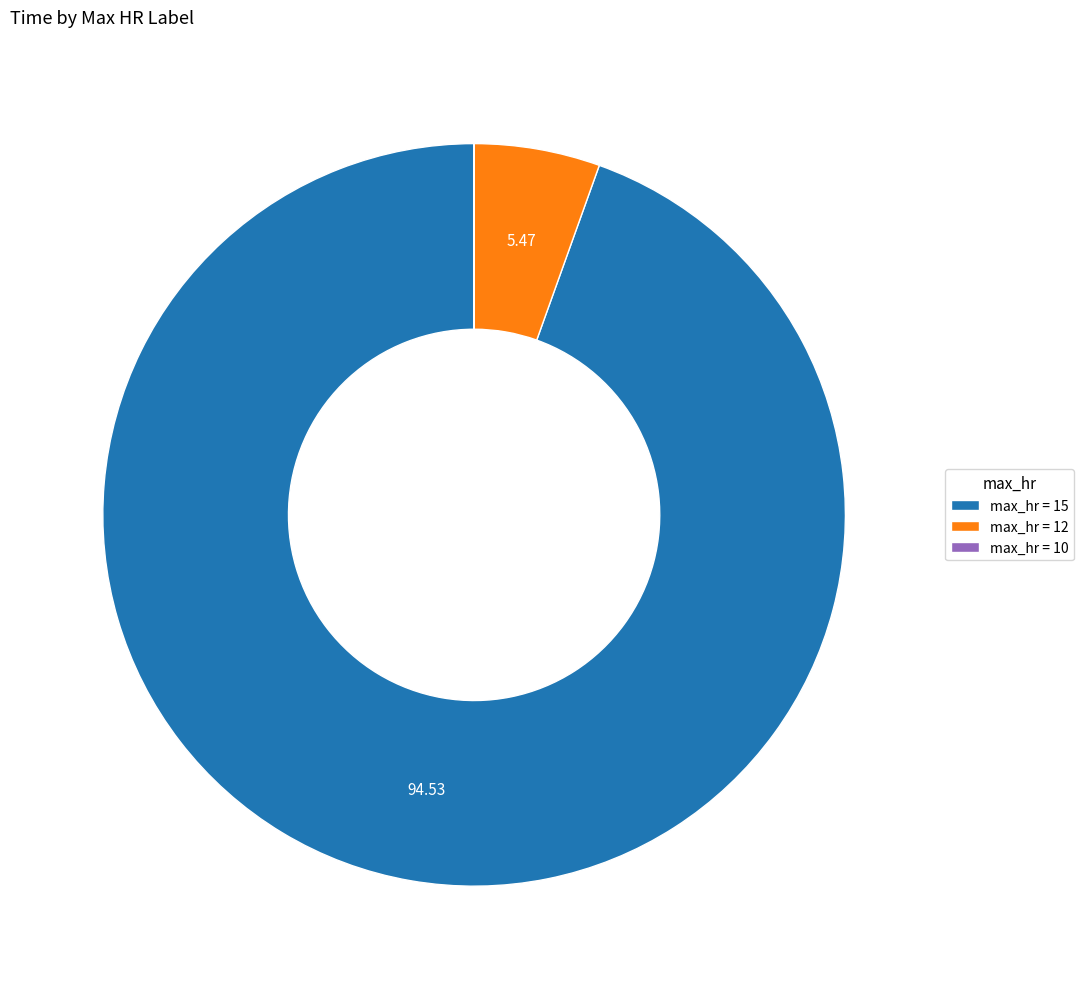

Between max_hr = 12 and max_hr = 15, which is larger?

max_hr = 15